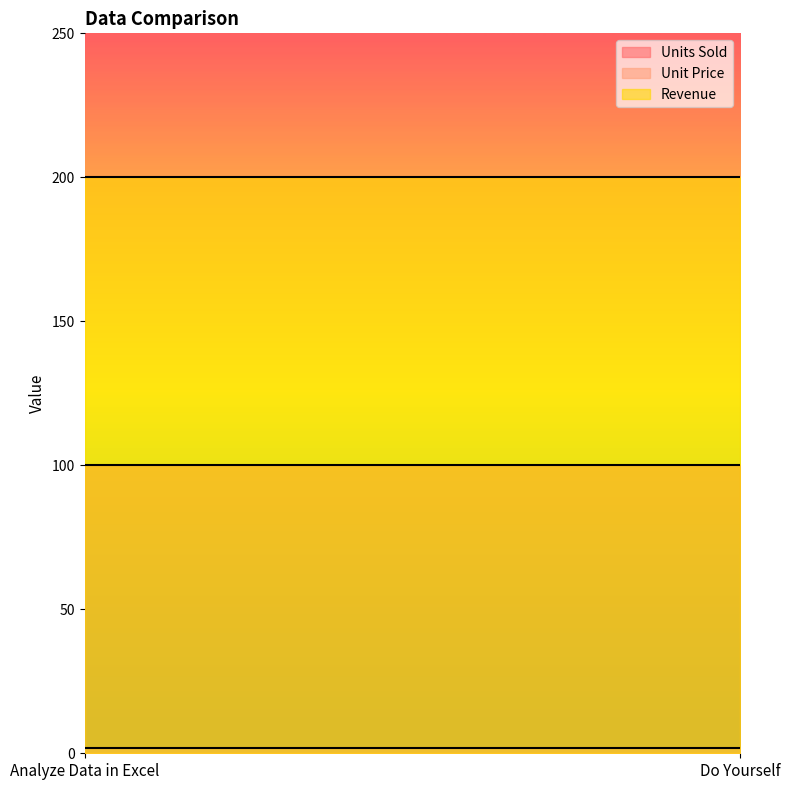

At Do Yourself, list the series in order from smallest to largest.

Unit Price, Units Sold, Revenue